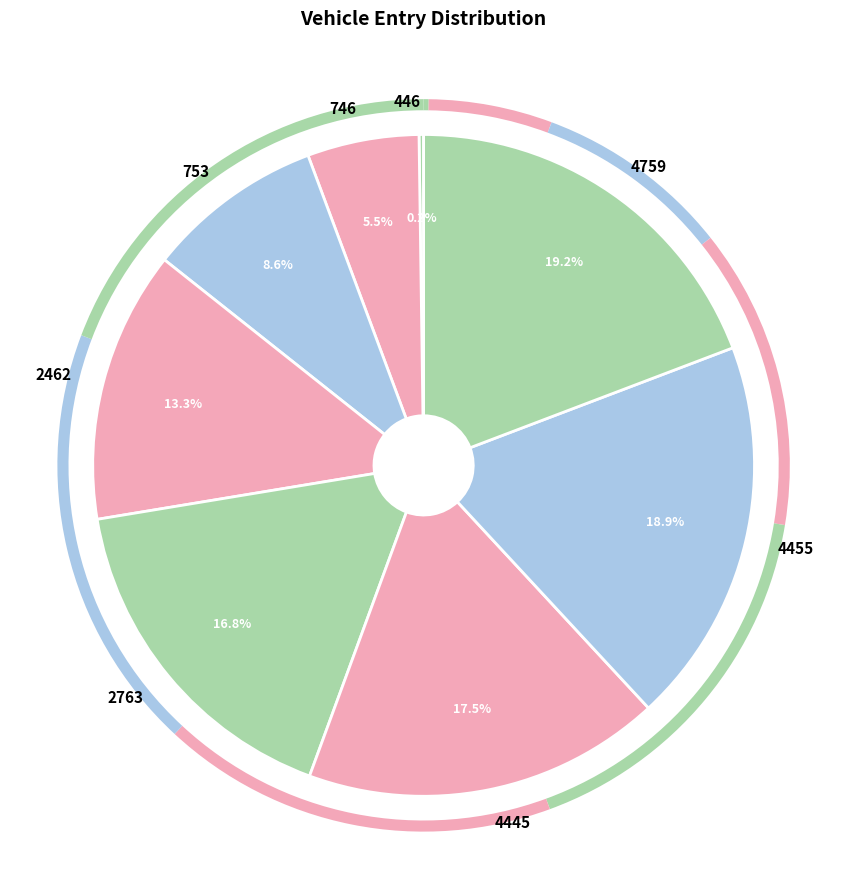

Is there a majority slice in this chart?

No